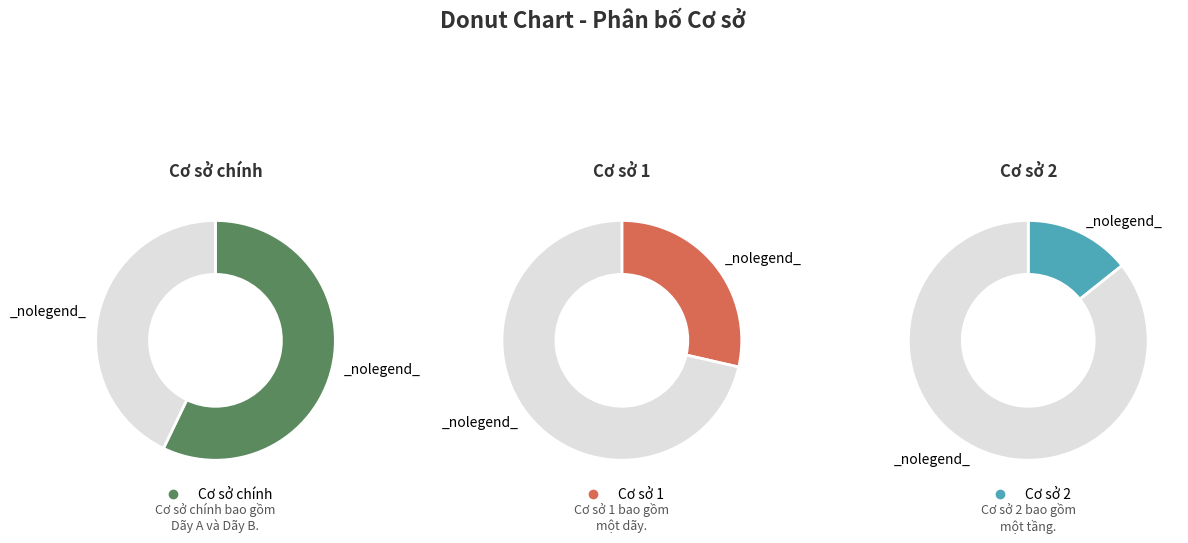

To the nearest percent, what is the difference between the largest and smallest slice percentages?

43%